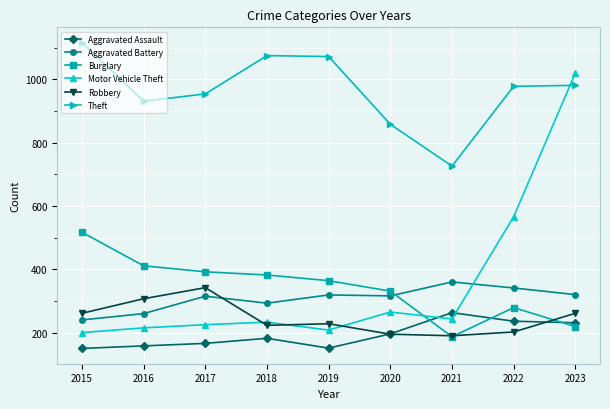

The Theft series shows 1605 at 2017. True or false?

False